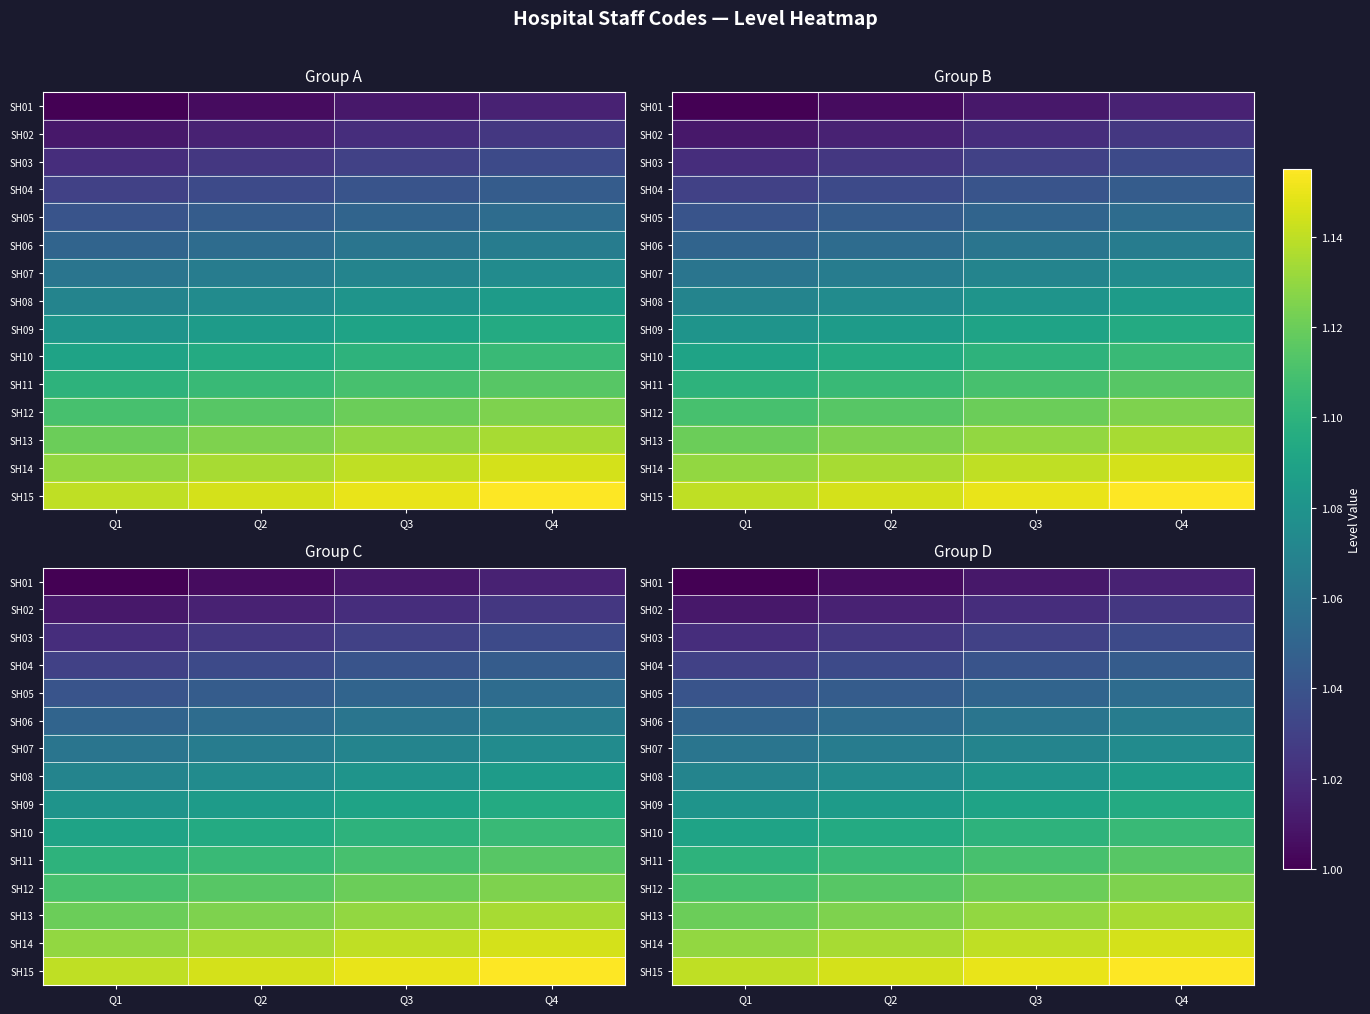

What is the minimum value for SH13?

1.1